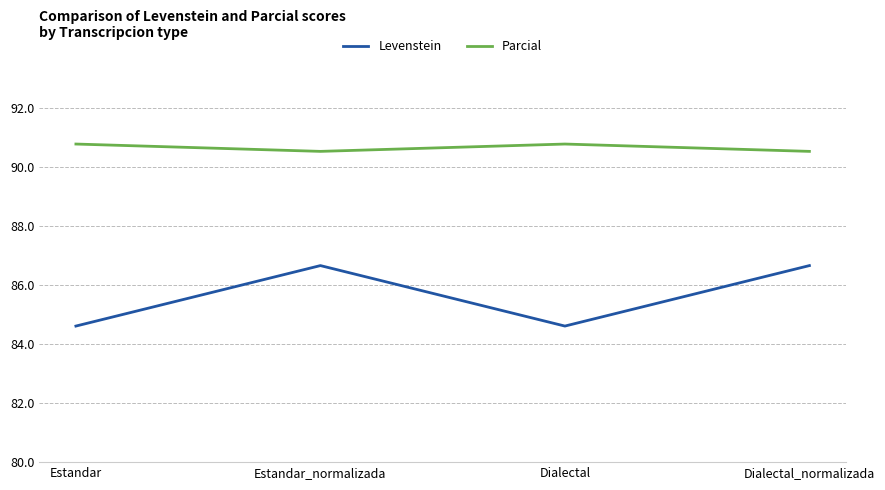

How many interior local peaks does the Parcial series have?

1